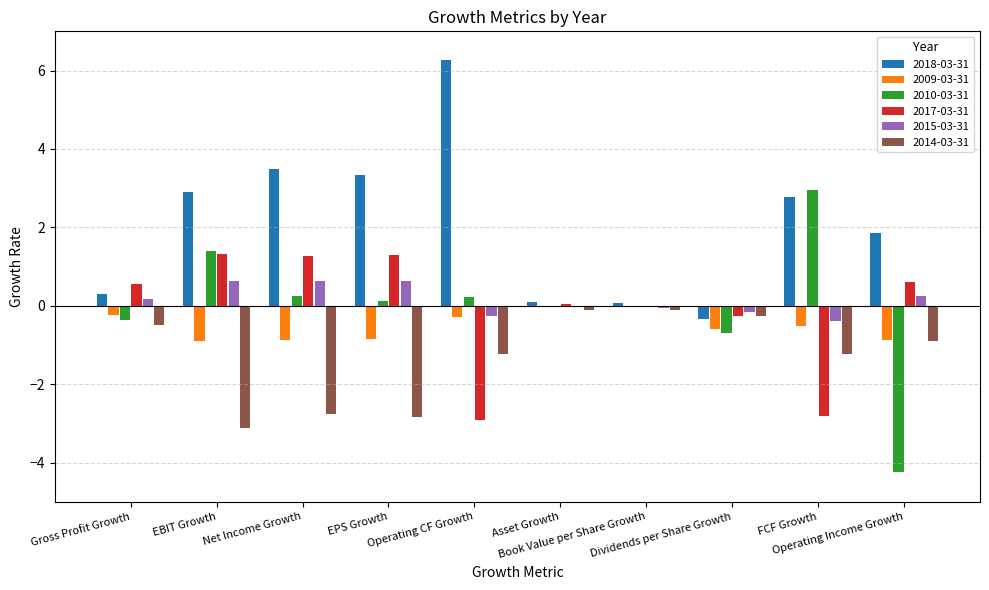

Are the bars grouped side by side (vs. stacked)?

Yes